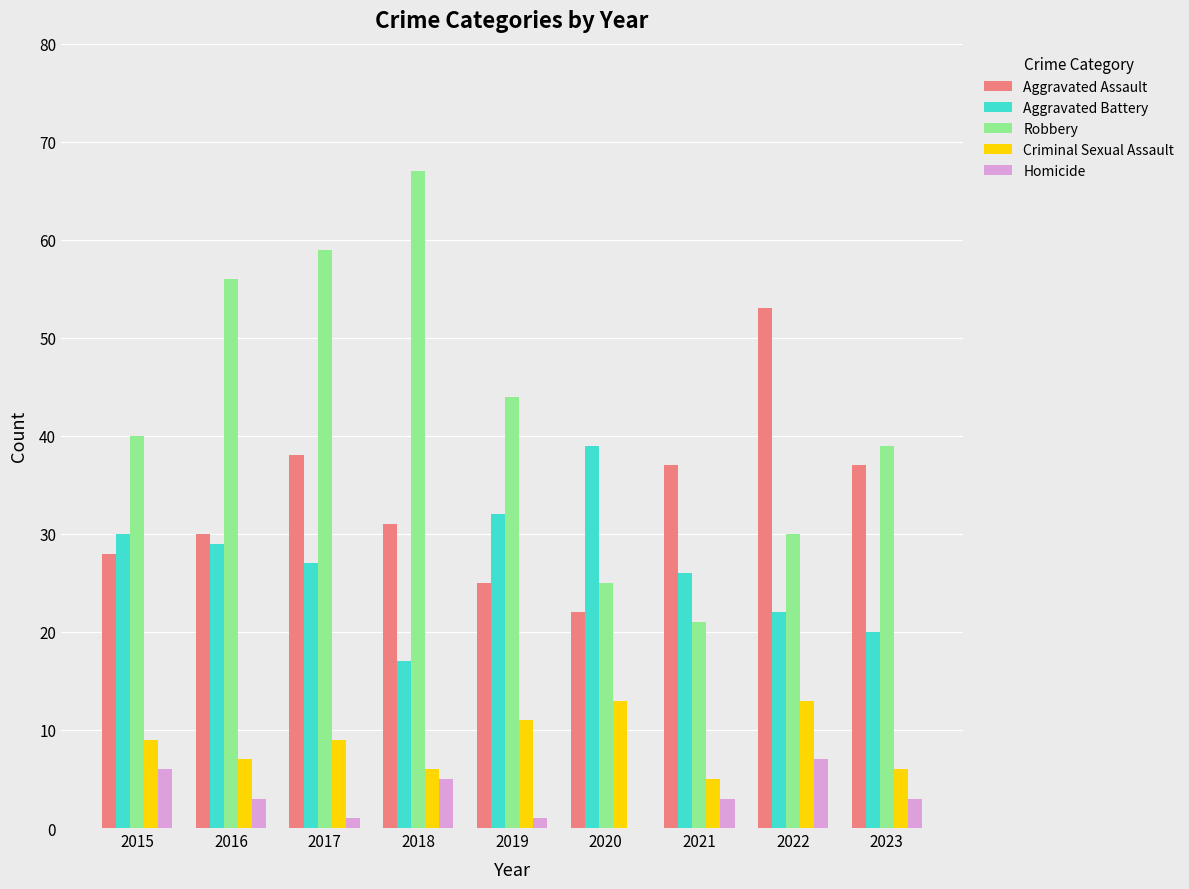

Is the value of Aggravated Battery at 2015 greater than the value of Aggravated Assault at 2015?

Yes